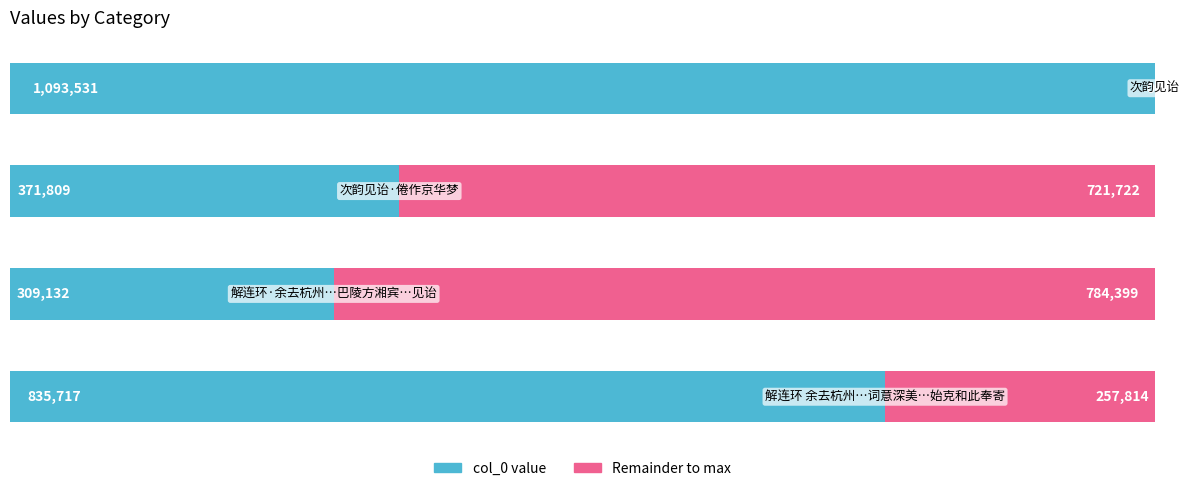

What is the change in value from 次韵见诒·倦作京华梦 to 次韵见诒?

+721722